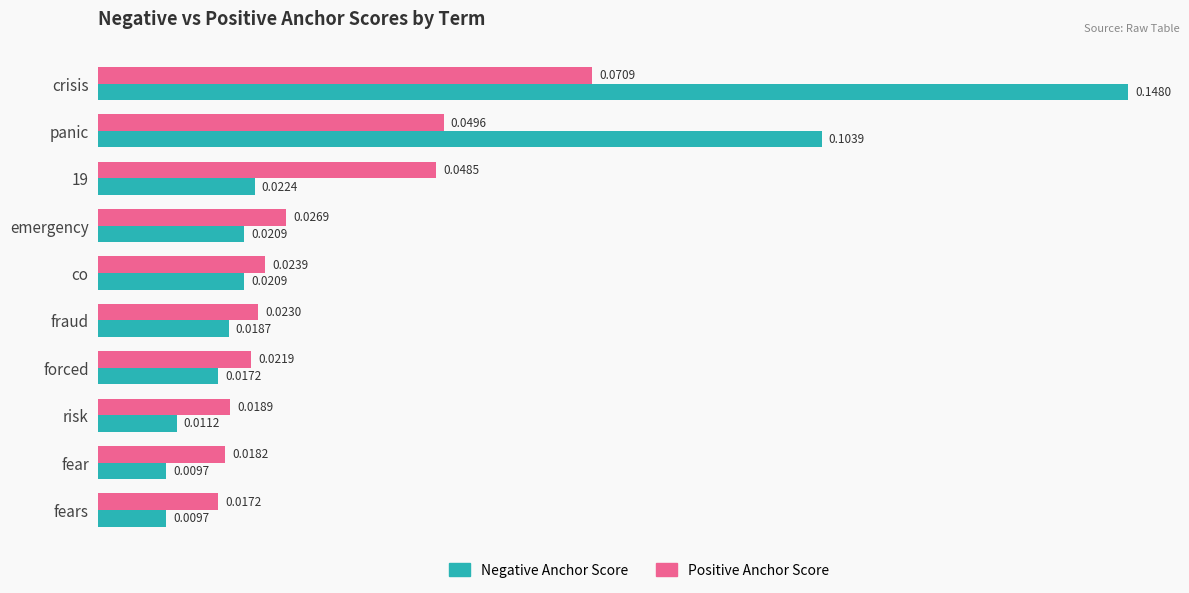

List the series in order of their peak value, highest first.

Negative Anchor Score, Positive Anchor Score